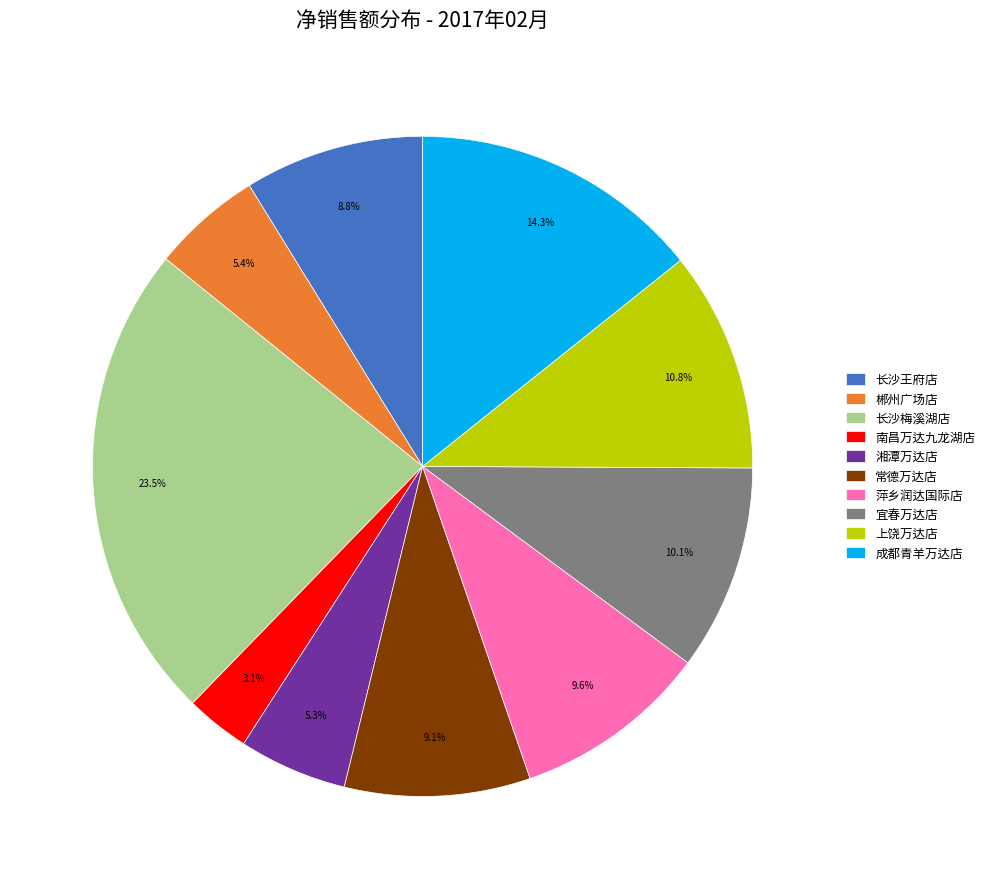

True or false: 萍乡润达国际店 accounts for 10% of the total.

True